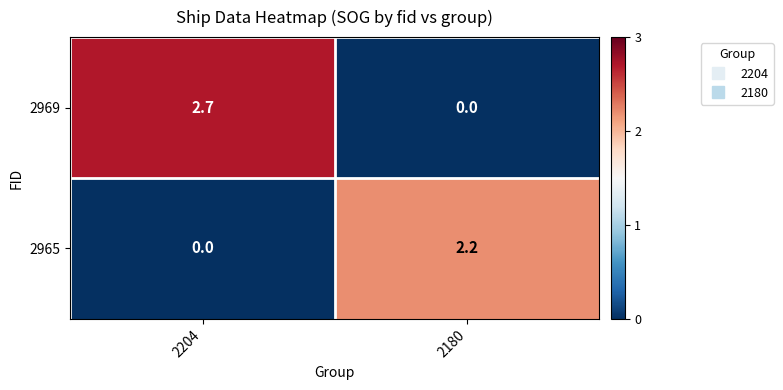

Between 2204 and 2180, which series saw the biggest shift?

2969